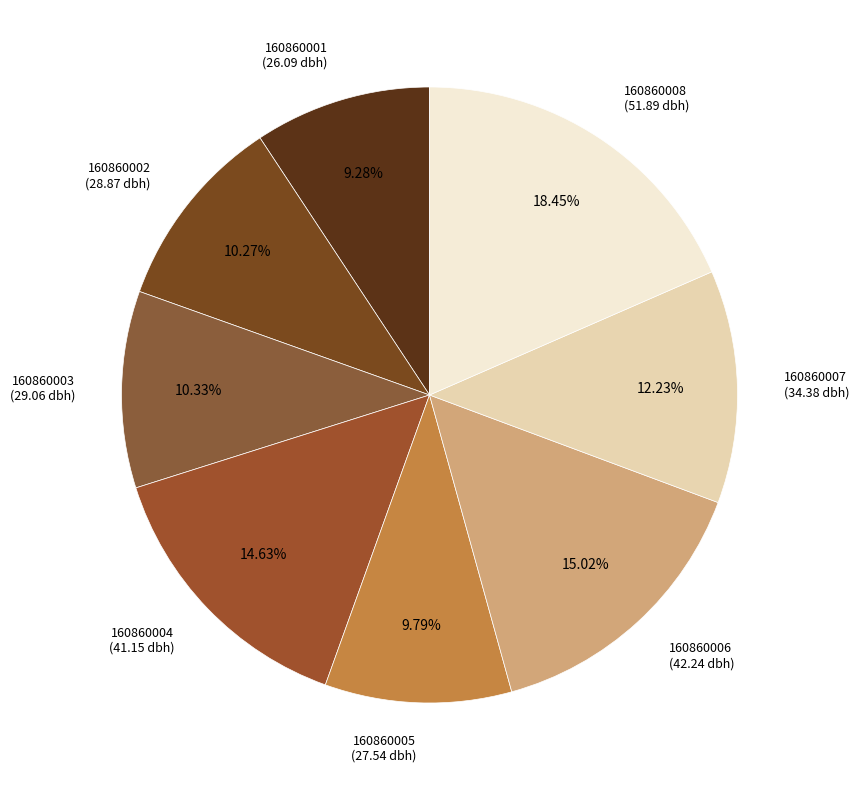

Count the number of slices in the pie.

8